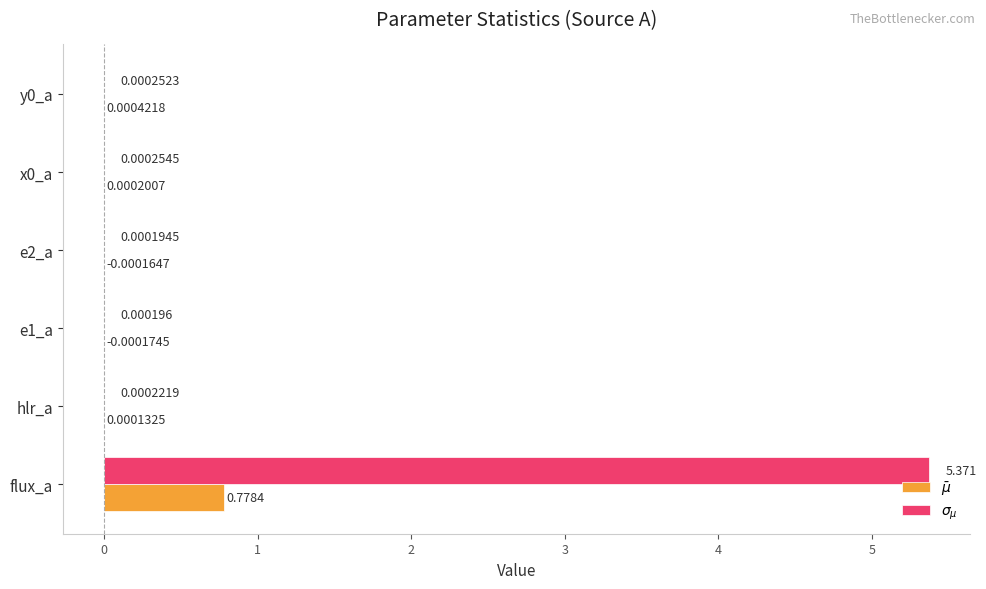

At which category is the sum across all series the highest?

flux_a